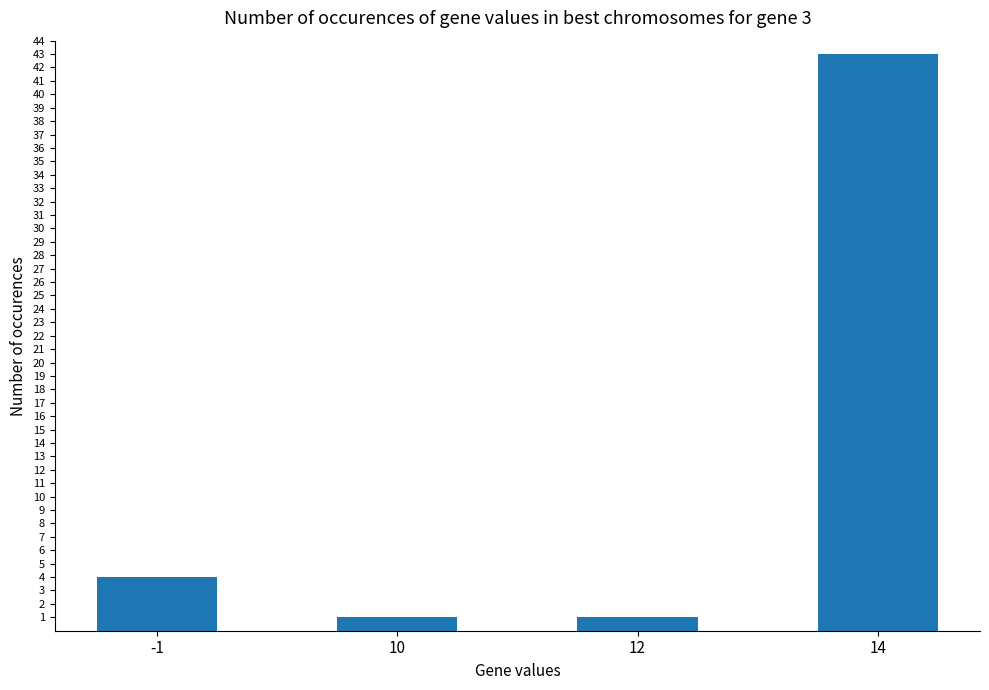

What is the value of the 4th bar from the left?

43